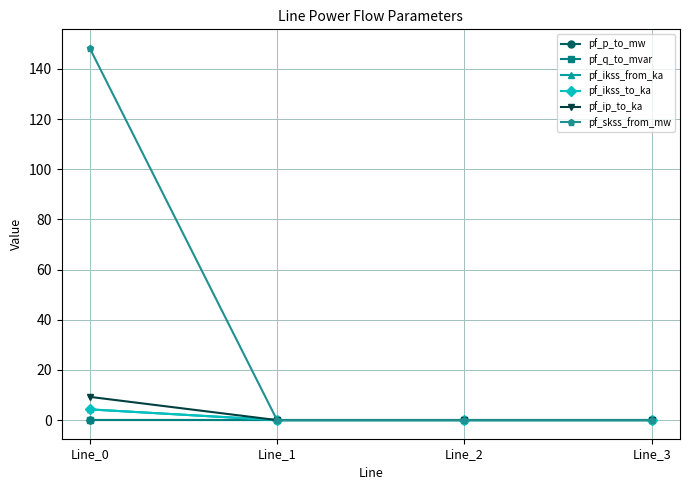

At Line_1, list the series in order from largest to smallest.

pf_p_to_mw, pf_ikss_from_ka, pf_ikss_to_ka, pf_ip_to_ka, pf_skss_from_mw, pf_q_to_mvar